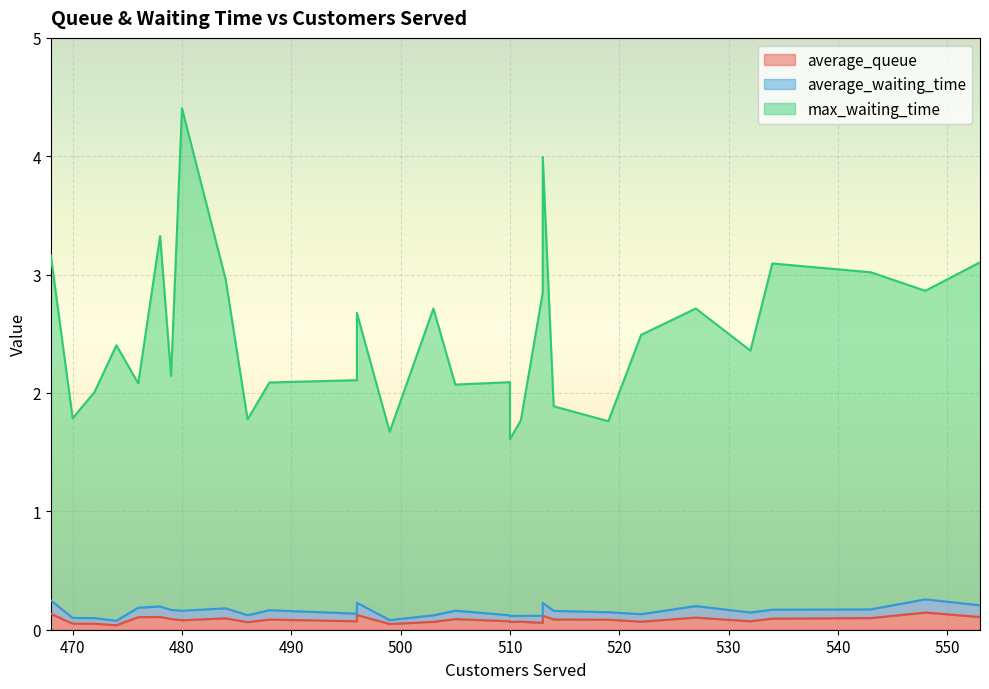

True or false: max_waiting_time has more than 1 points higher than both neighbors.

True